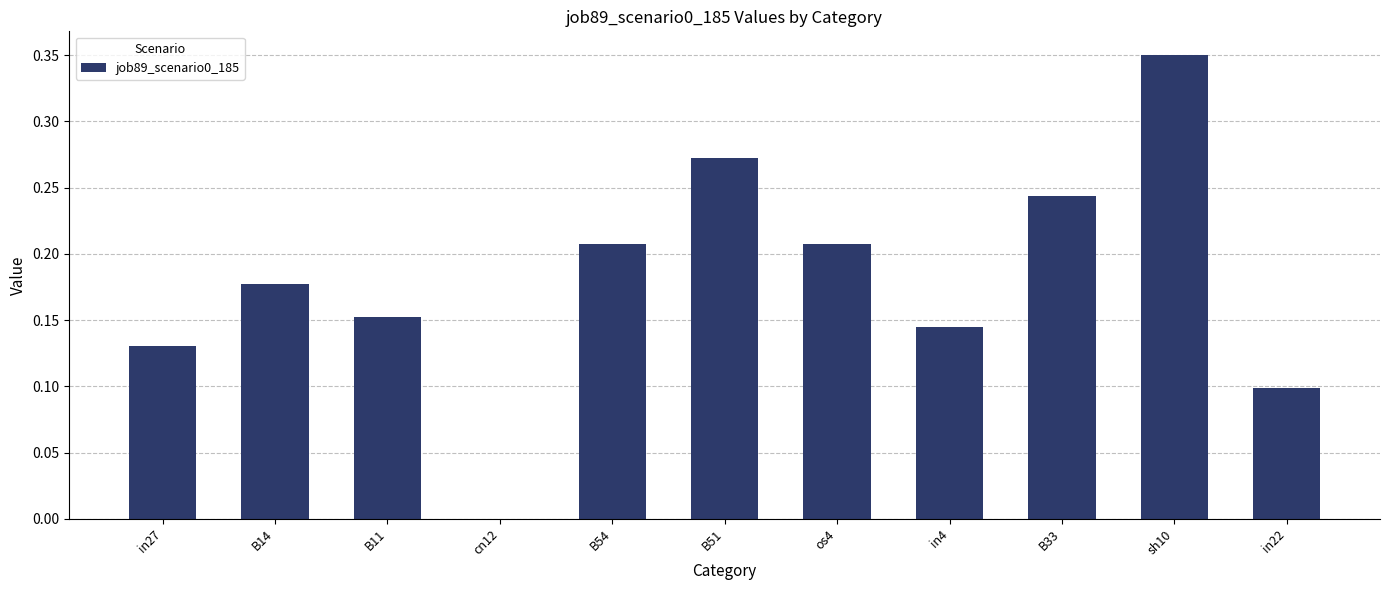

What is the sum of all values?

2.0